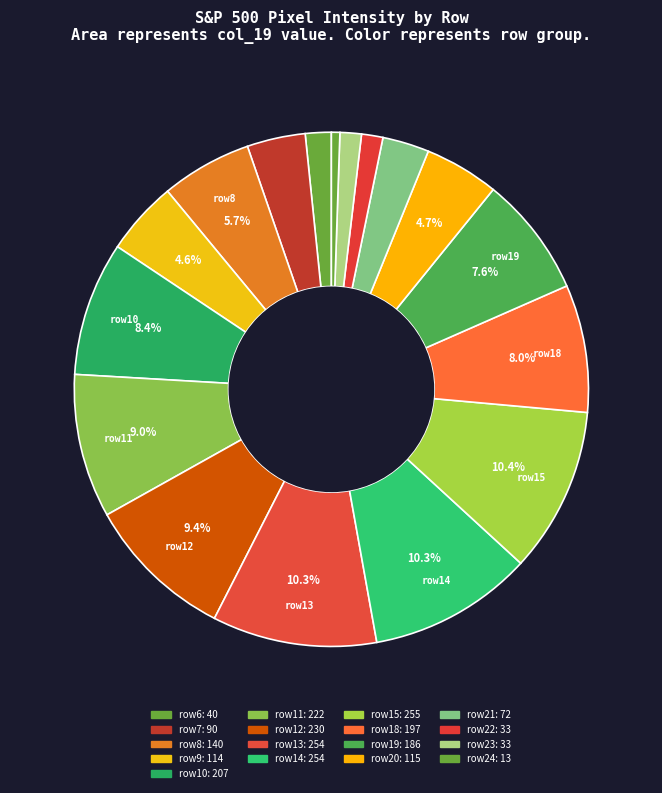

How many segments does this pie chart have?

17